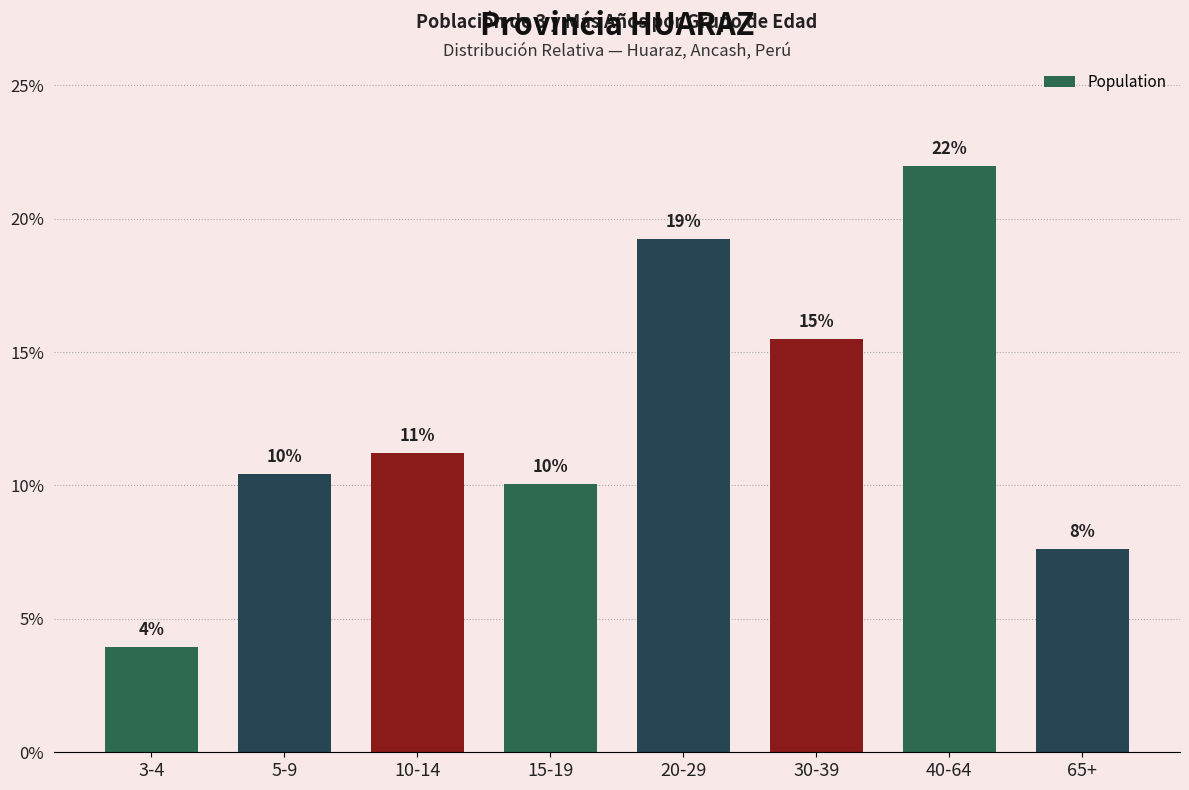

How many bars are there in total?

8